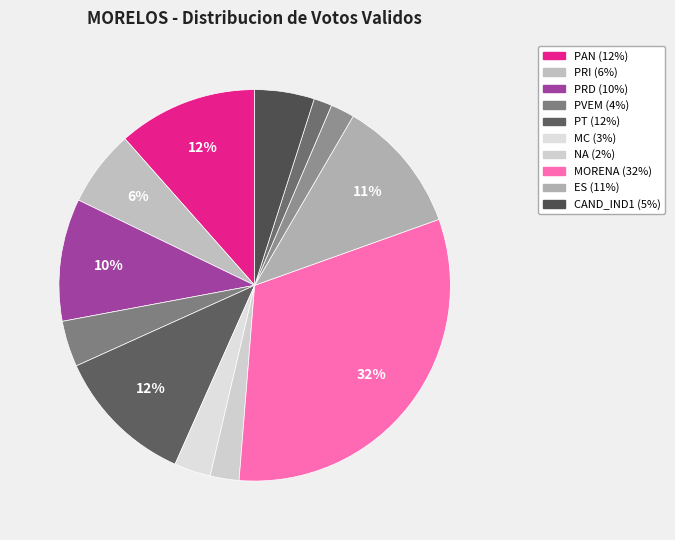

To the nearest percent, what is the average slice percentage?

8%